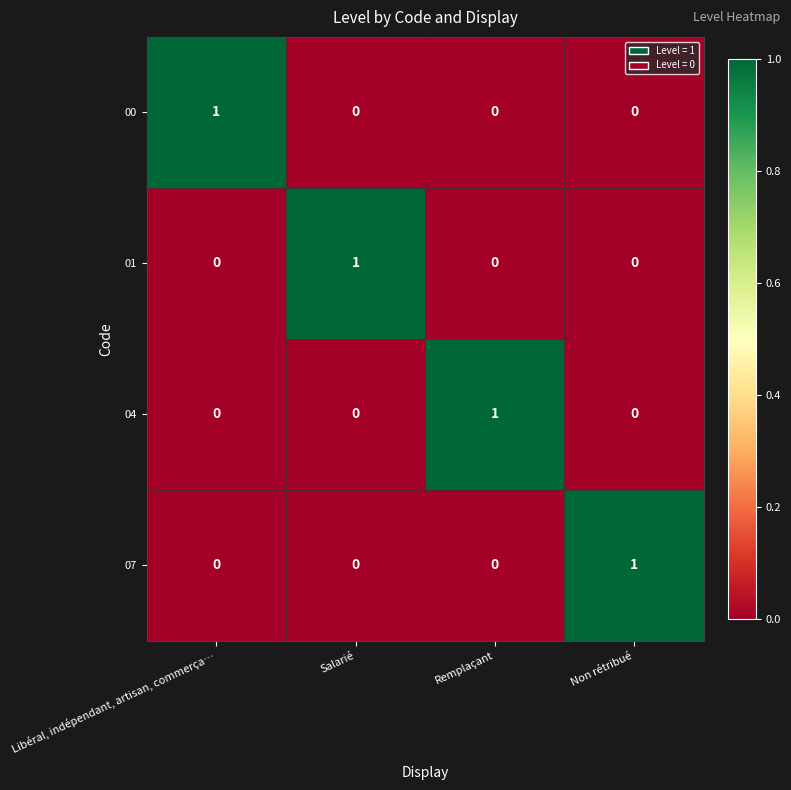

At which label does 01 reach its peak?

Salarié